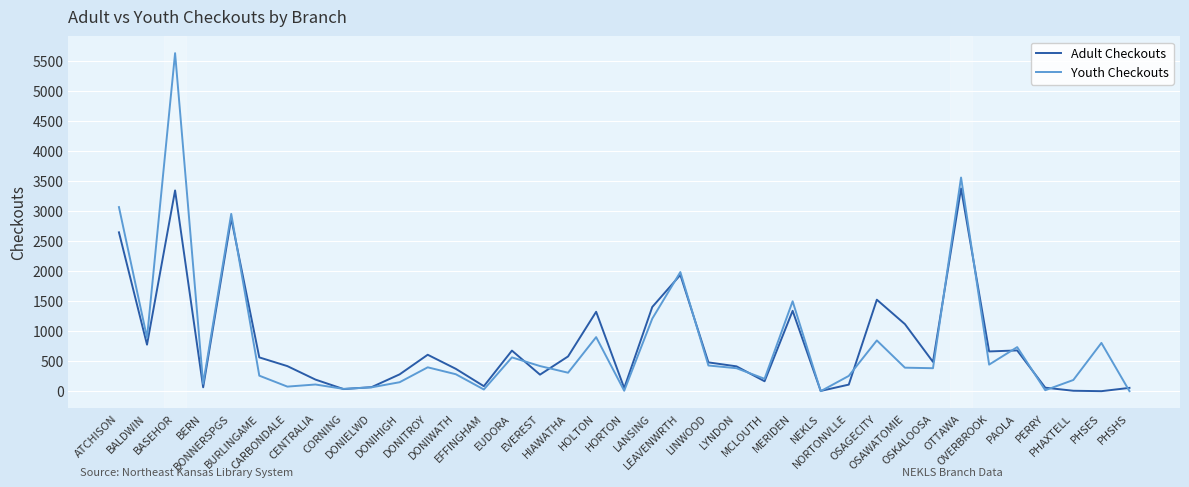

Where do Adult Checkouts and Youth Checkouts first cross each other?

BONNERSPGS and BURLINGAME